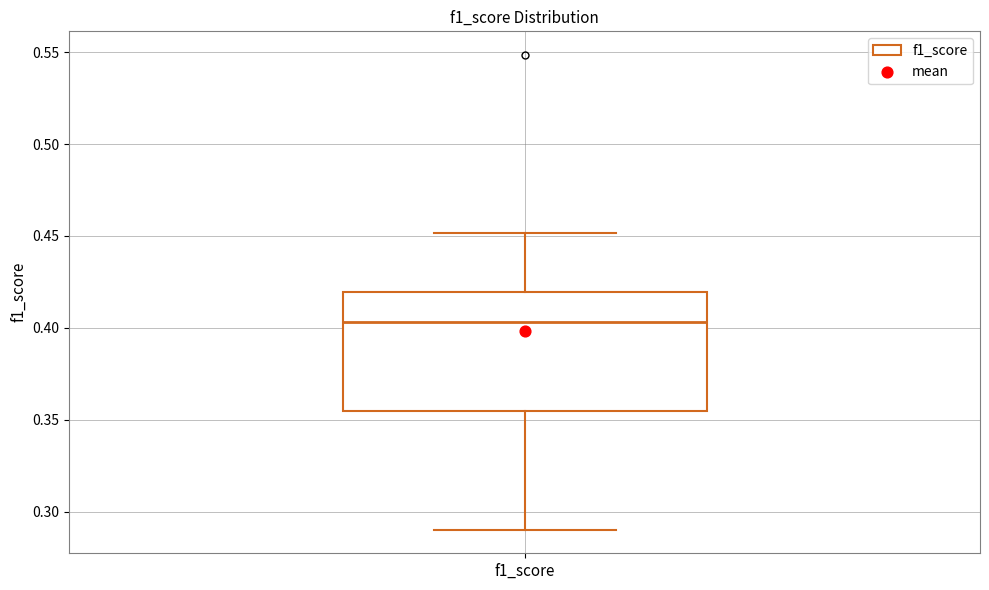

Read this box plot against the y-axis: the position of the median line, the range covered by the box, and the ends of both whiskers. The values are not printed on the chart, so give them approximately, as read against the axis.

median 0.405, box 0.355 to 0.420, whiskers 0.290 to 0.450